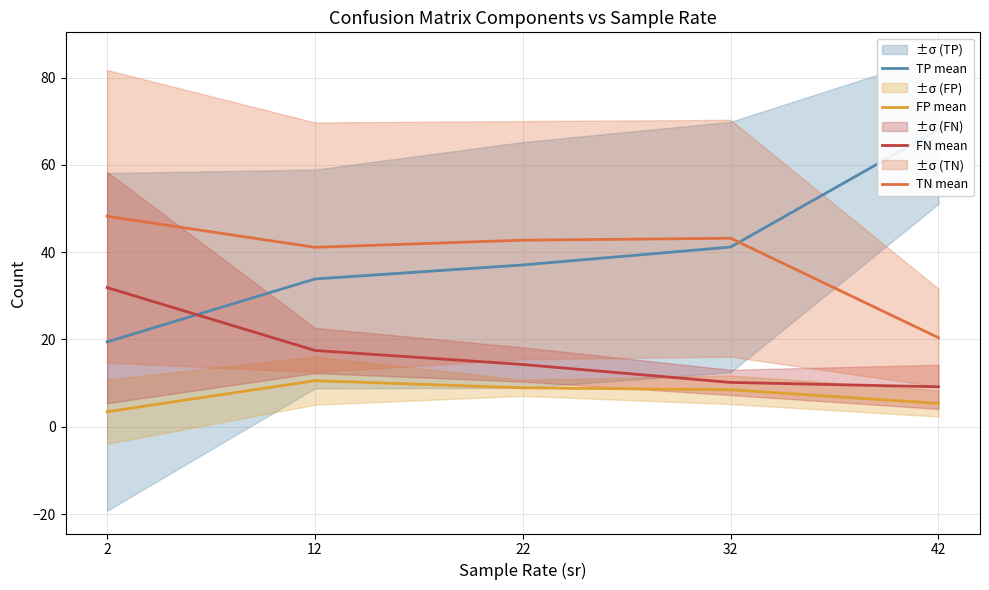

The FP mean series shows 5.7 at 12. True or false?

False